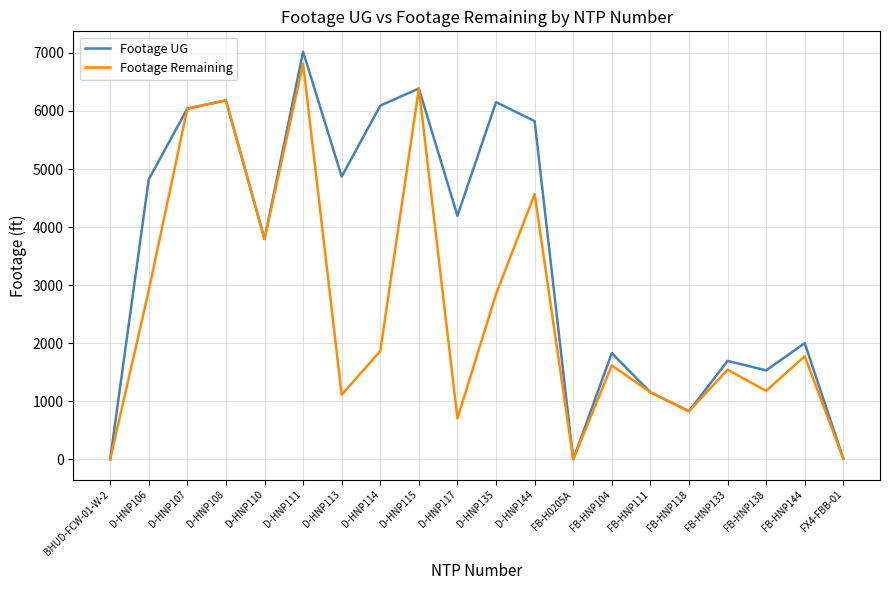

Is it true that Footage Remaining equals 6182 at D-HNP108?

True